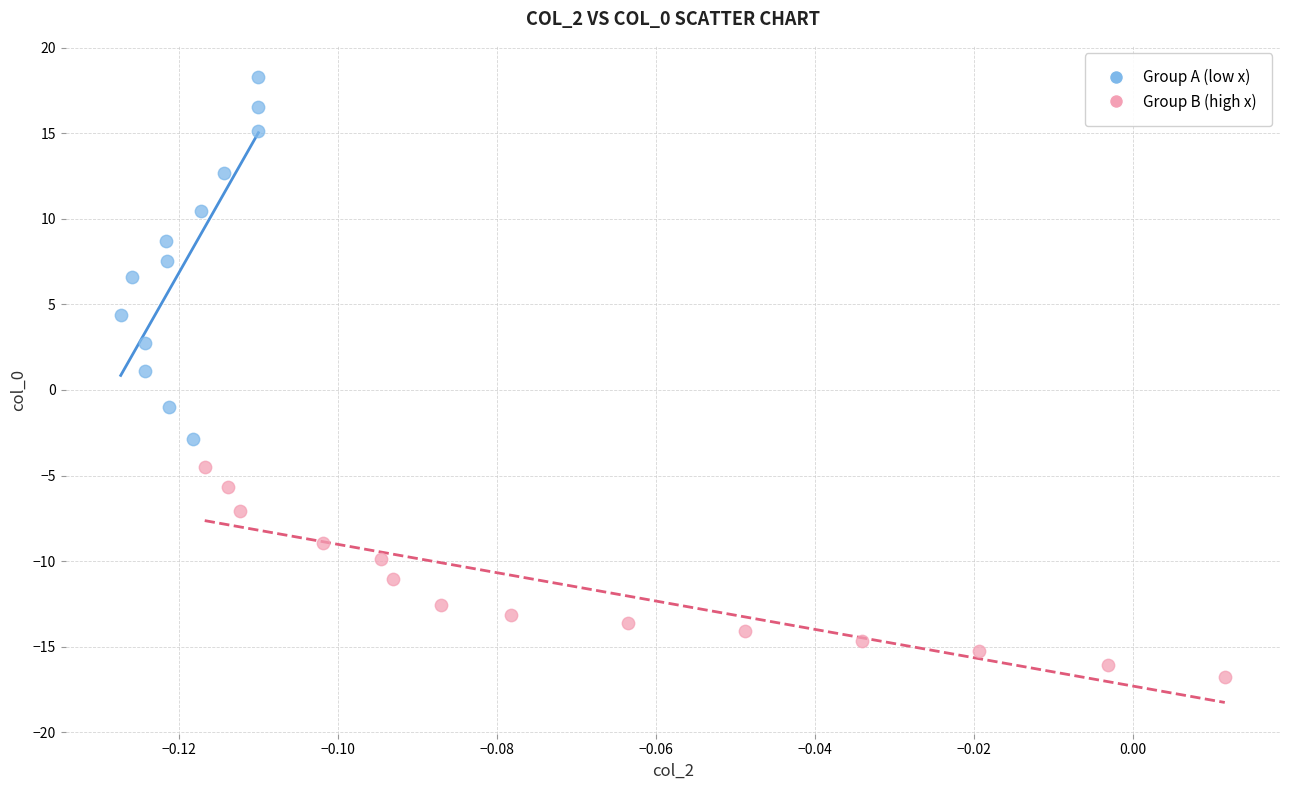

What are all the series names shown in the legend?

Group A (low x), Group B (high x)